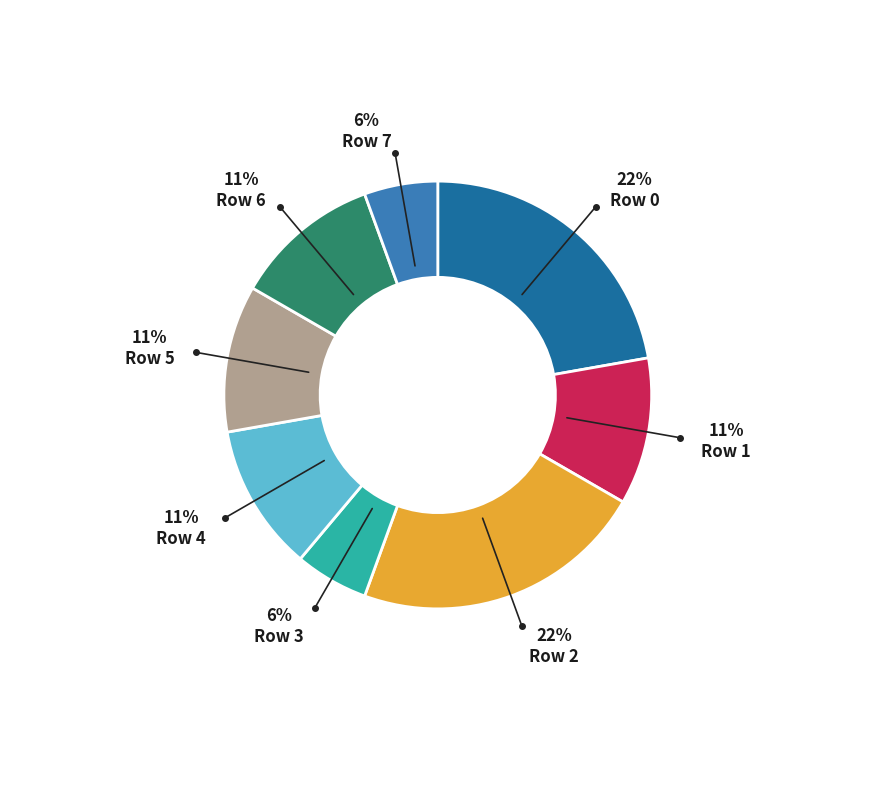

True or false: Row 7 accounts for 6% of the total.

True